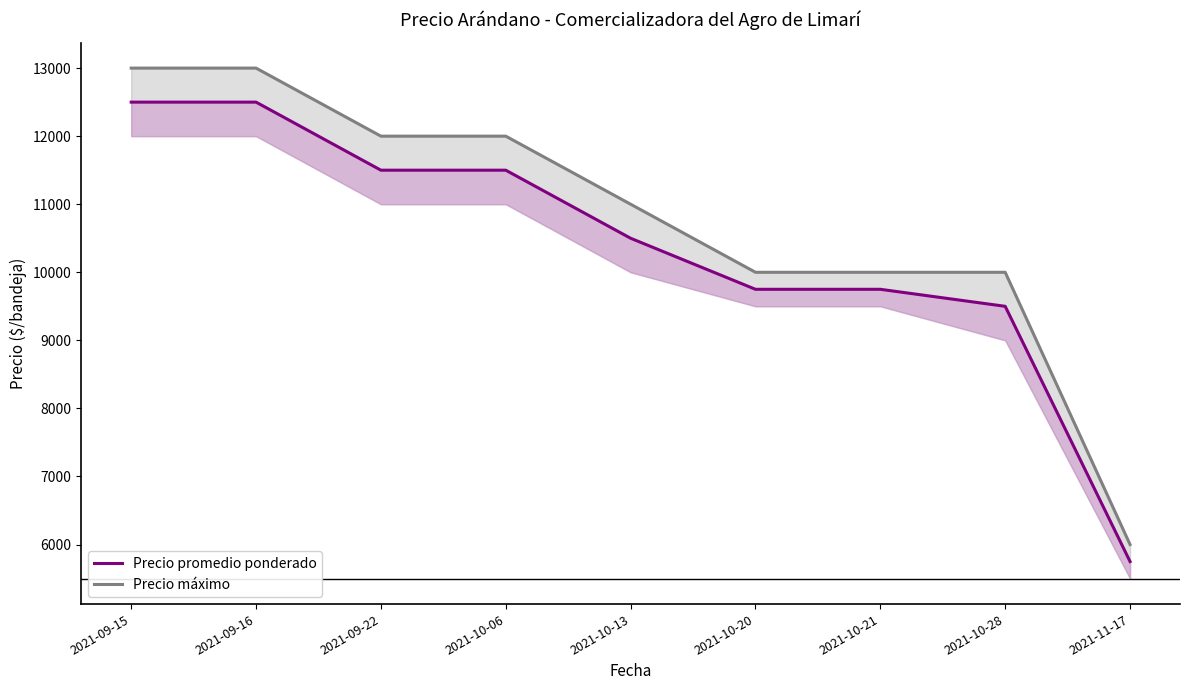

How many lines are shown in the chart?

2